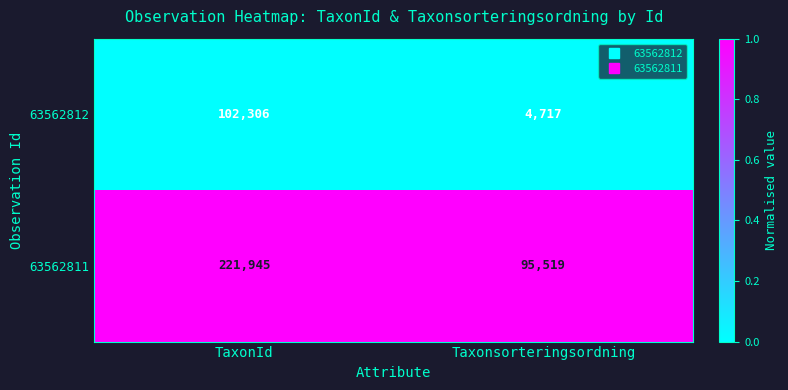

True or false: 63562811 has a value of 396197 at TaxonId.

False